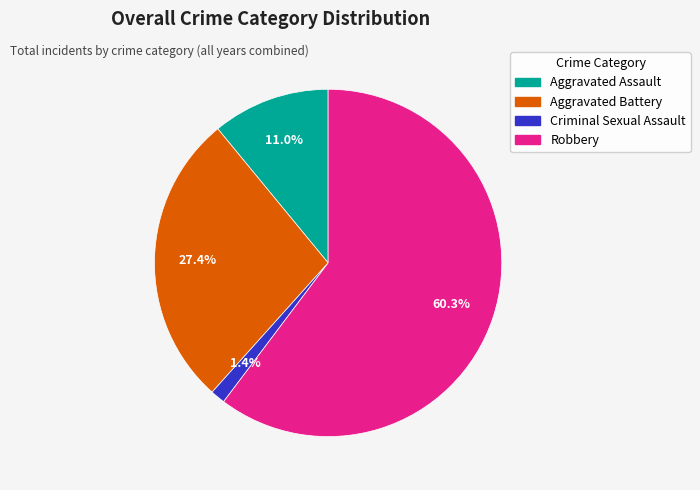

Is there any slice that represents more than half of the pie?

Yes